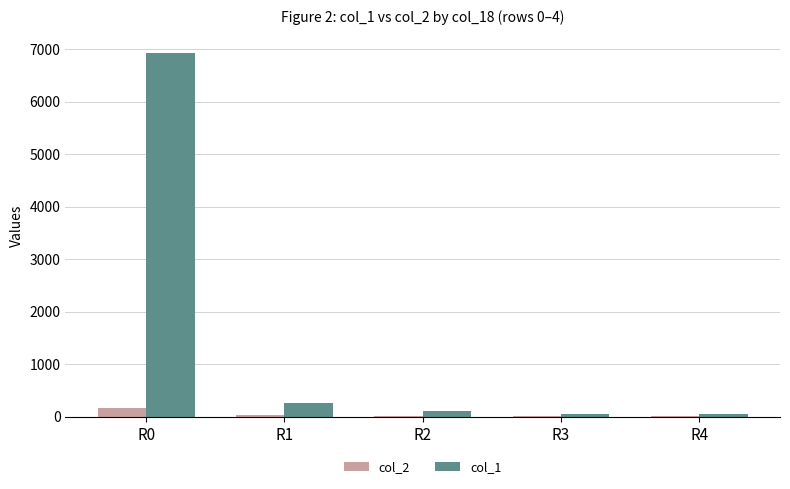

Is it true that col_1 equals 2757 at R0?

False